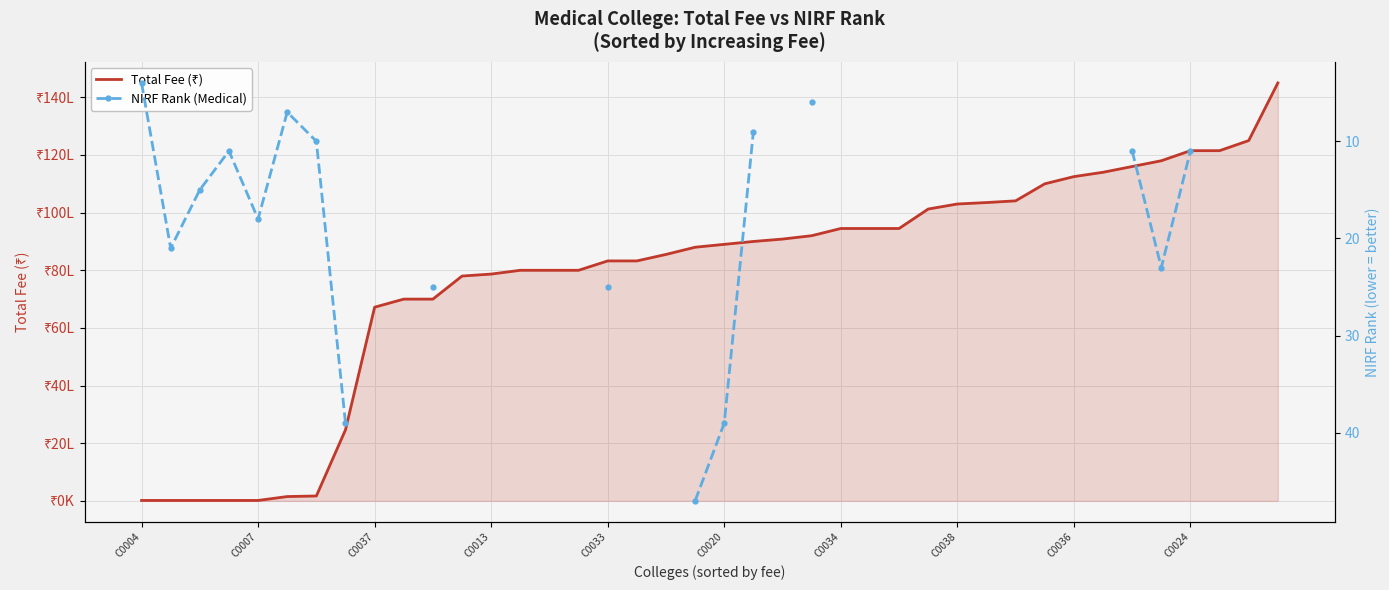

At which category does the chart reach its minimum across all series?

C0004